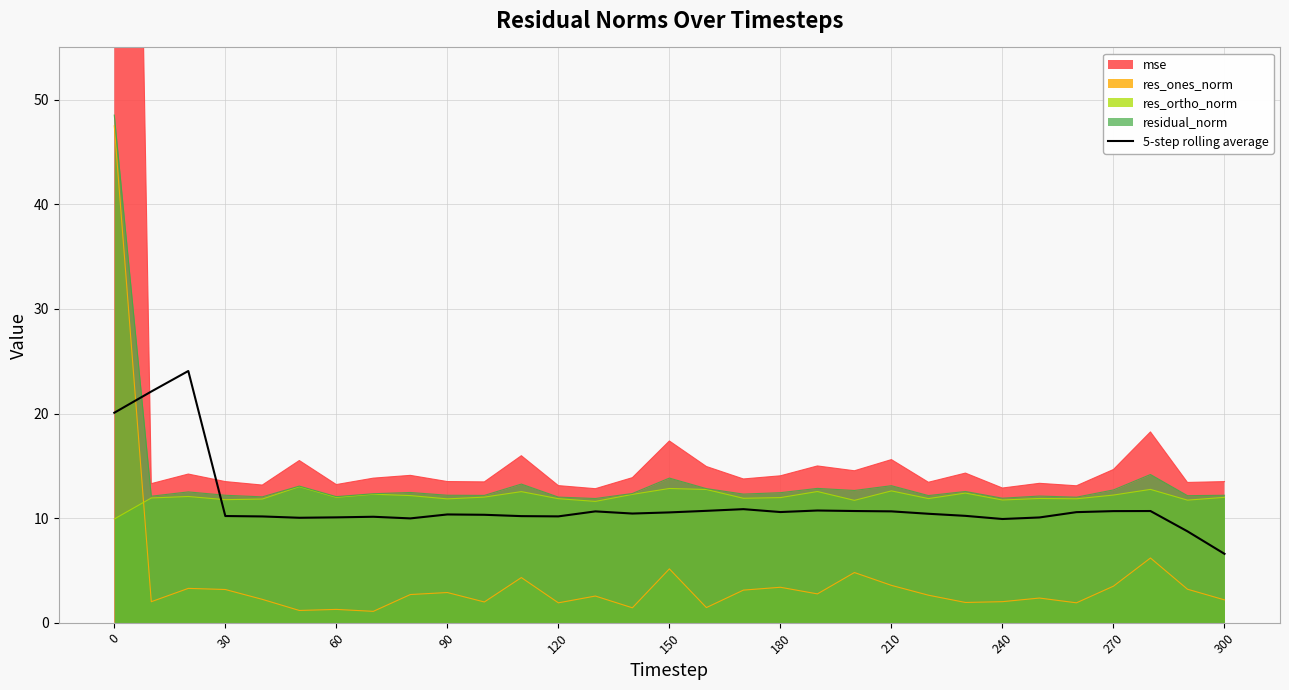

What is the average value?

11.3